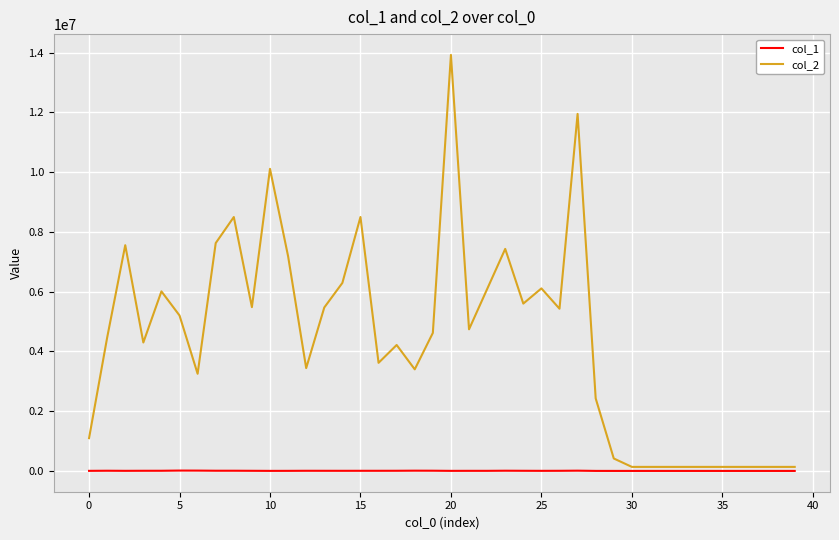

True or false: col_2 has more than 1 points higher than both neighbors.

True